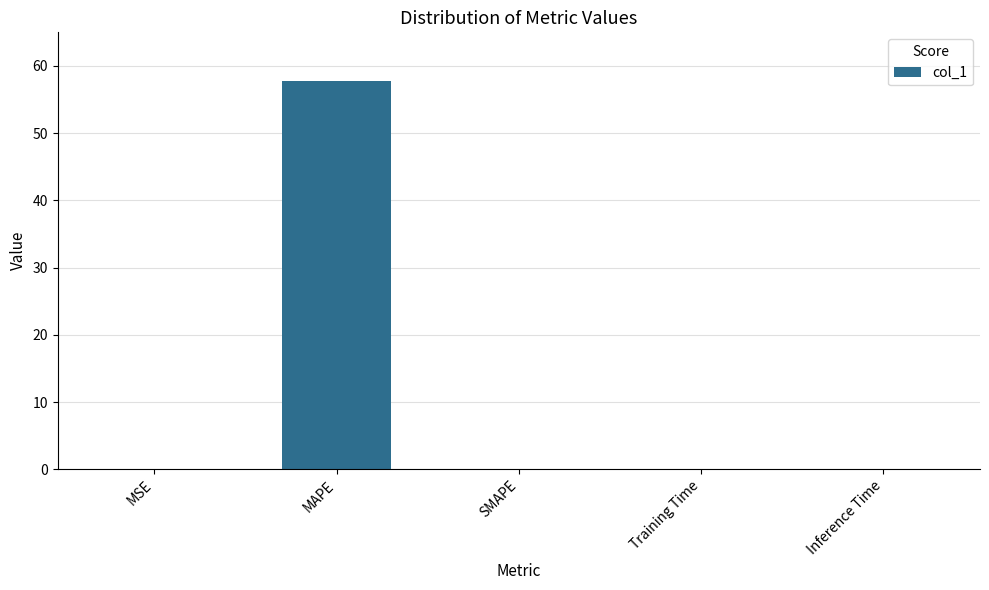

What is the sum of the values at MAPE and SMAPE?

57.8